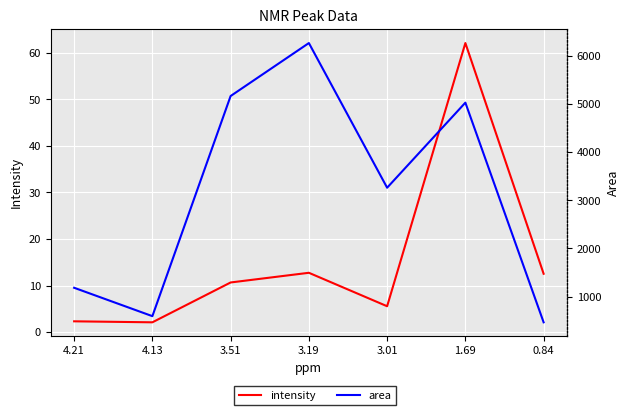

True or false: area and intensity cross at least once.

False